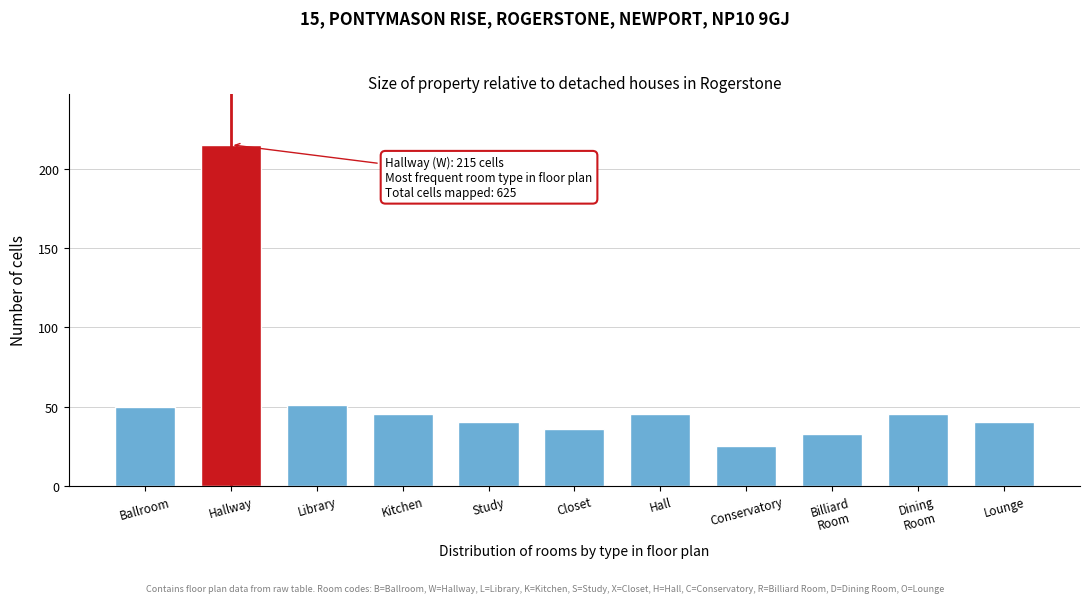

Reading right to left, what are all the values shown in this chart?

40	45	33	25	45	36	40	45	51	215	50